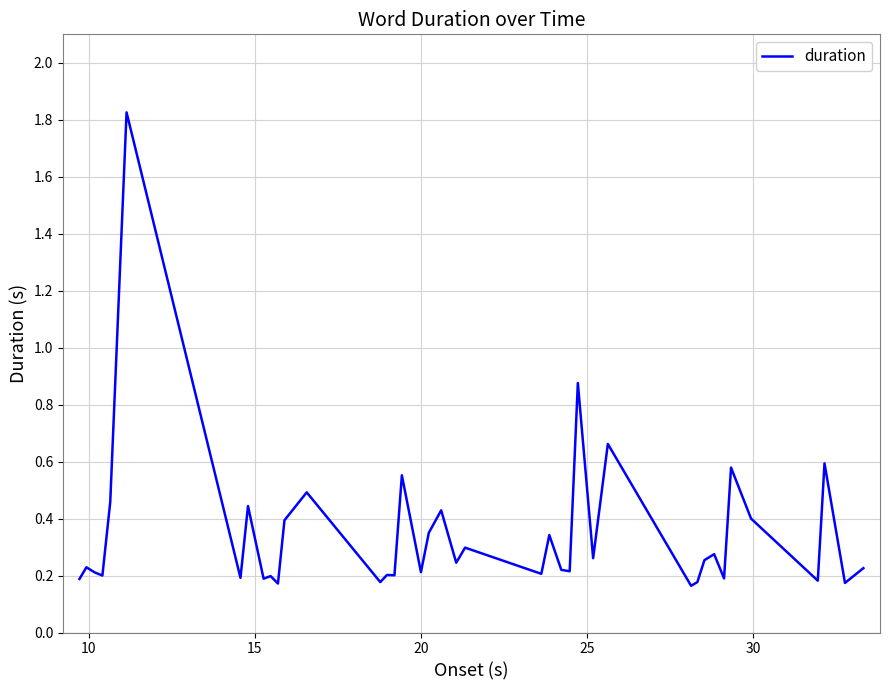

What is the difference between the maximum and minimum values?

1.7